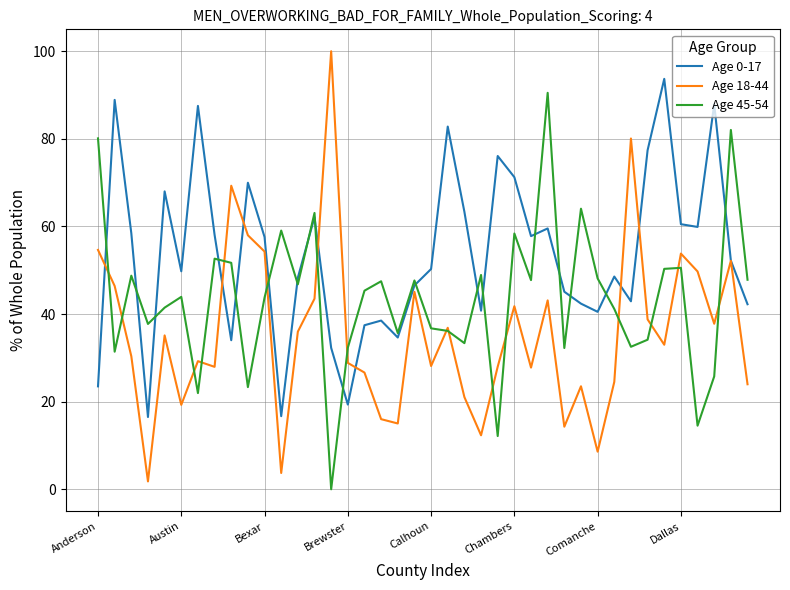

What is the highest value of the Age 18-44 series?

100.0